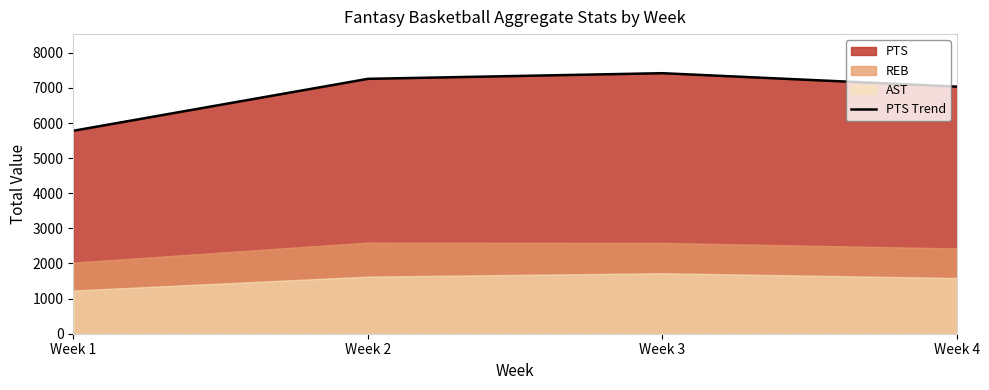

Reading left to right, what are all the values shown in this chart?

5779	7258	7419	7036